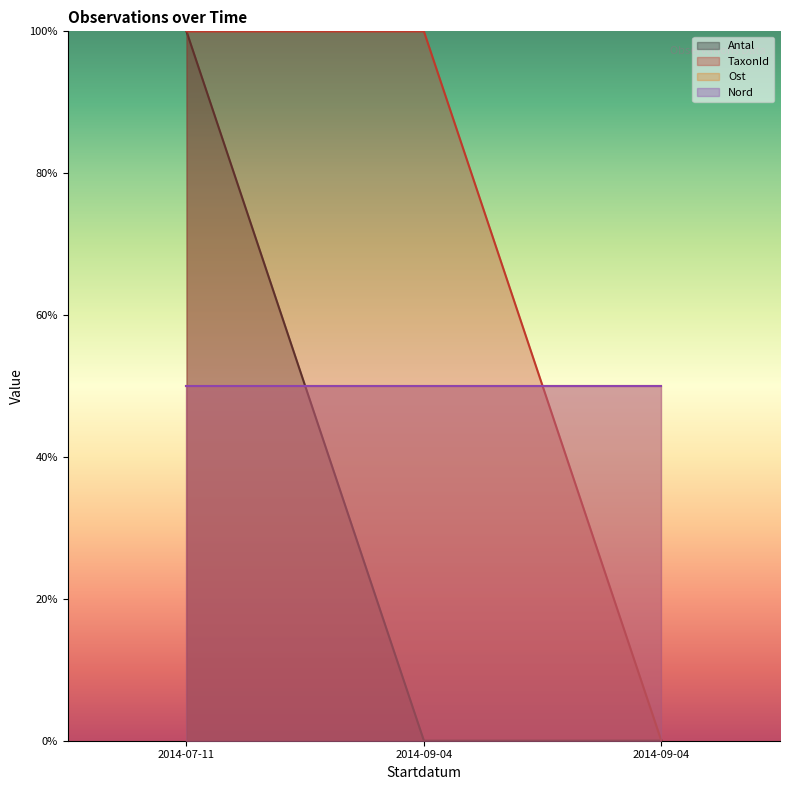

What is the difference between the second highest and minimum values in the TaxonId series?

100.0